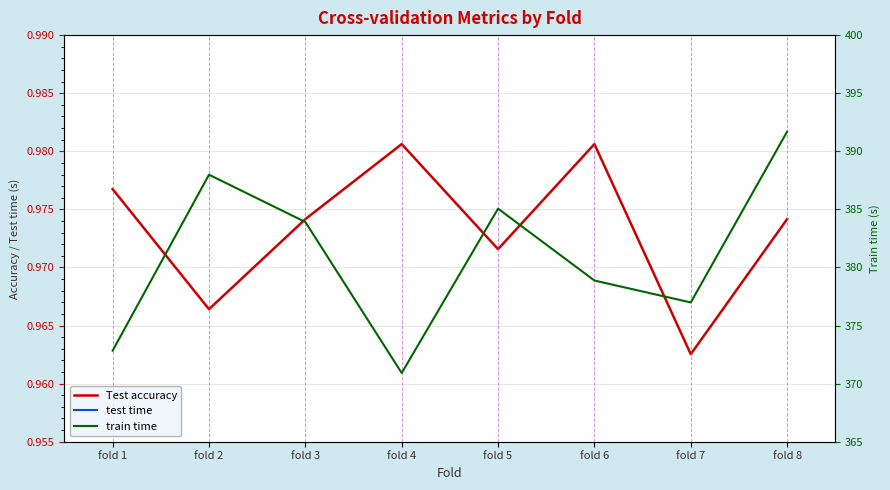

Where is the first local maximum for test time?

fold 2